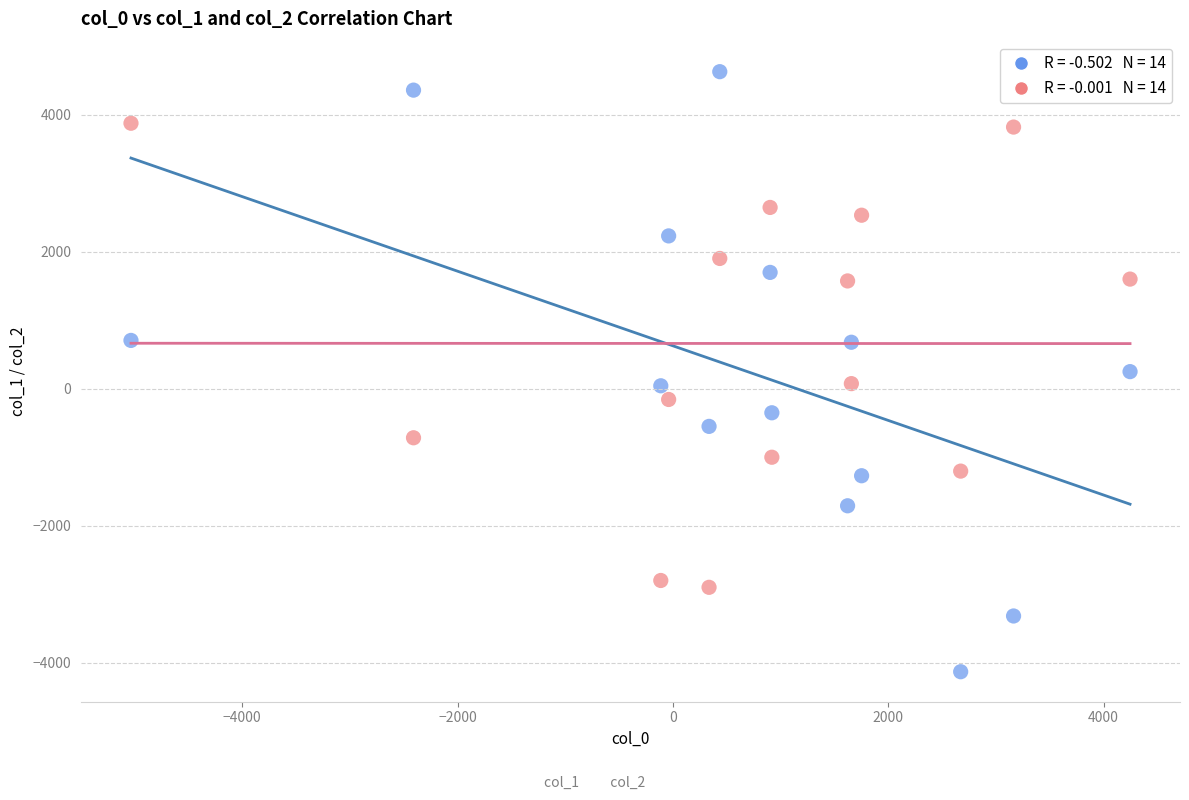

Across all data points, what is the range of X values (max minus min)?

9279.0